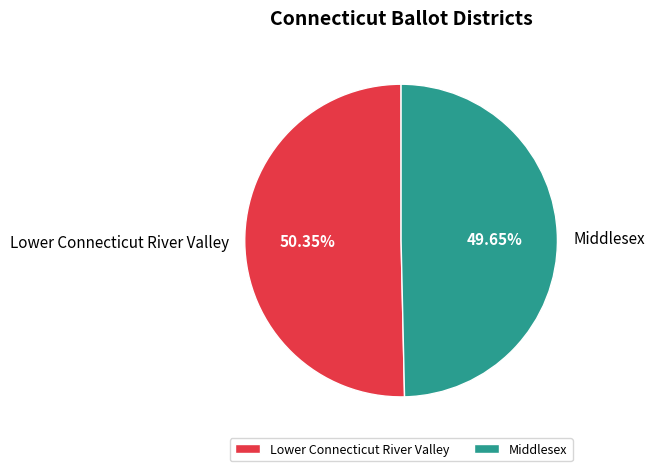

Does any single category account for the majority?

Yes